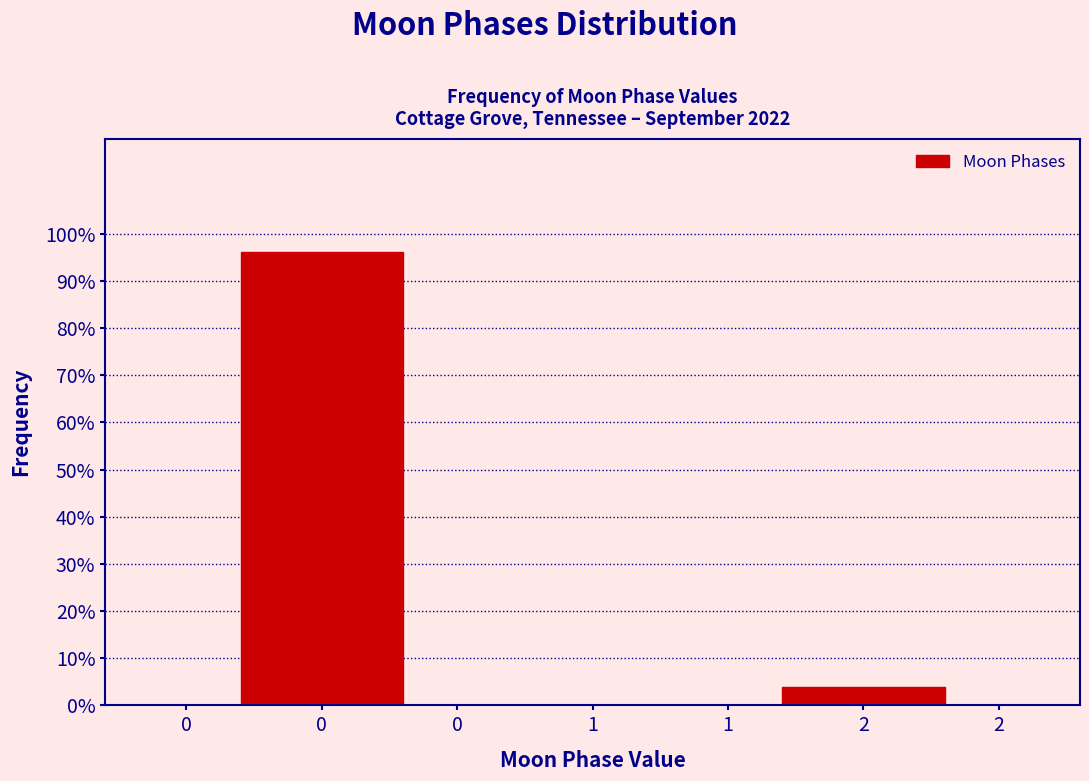

Reading left to right, what are all the values shown in this chart?

96.1	3.9